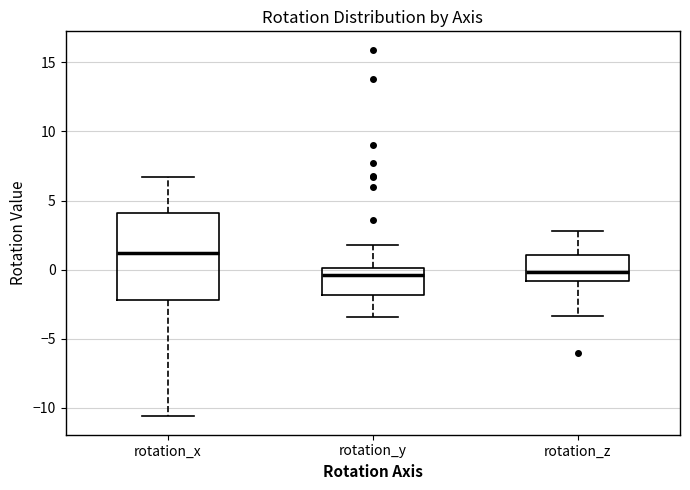

Which box has the highest median line?

rotation_x